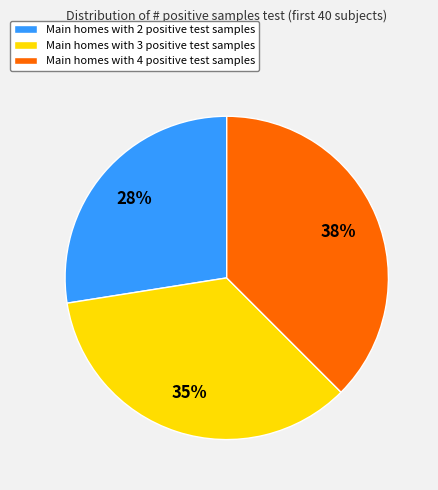

Is there a majority slice in this chart?

No